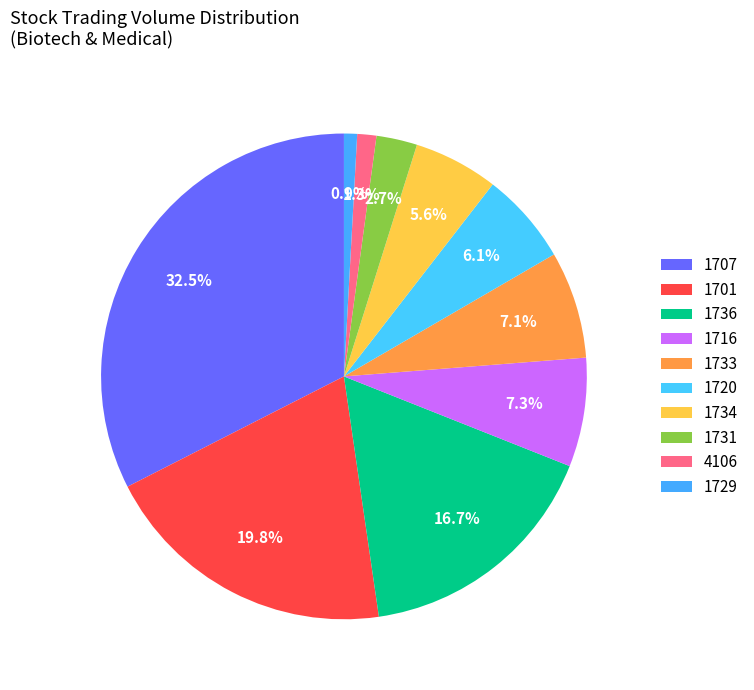

Count the number of slices in the pie.

10